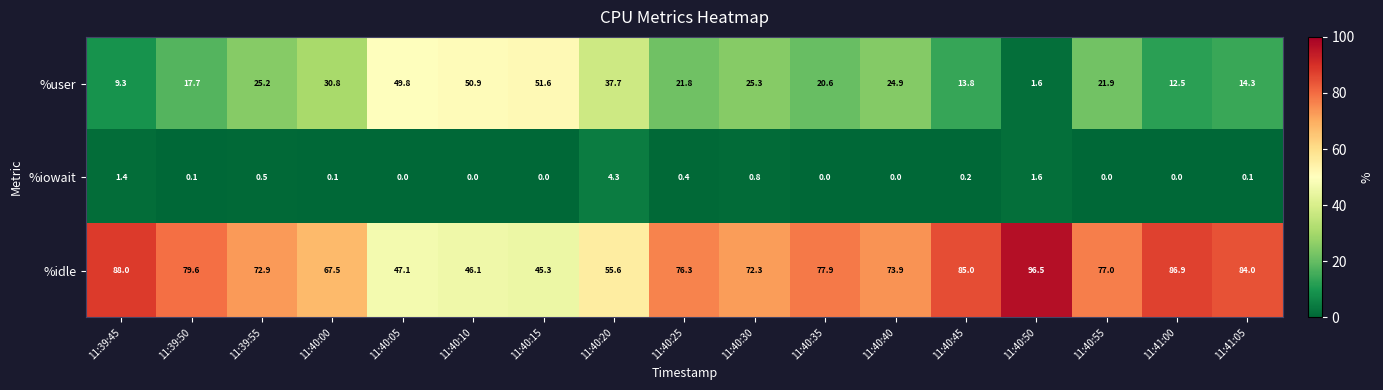

True or false: %idle has a value of 150.5 at 11:41:00.

False